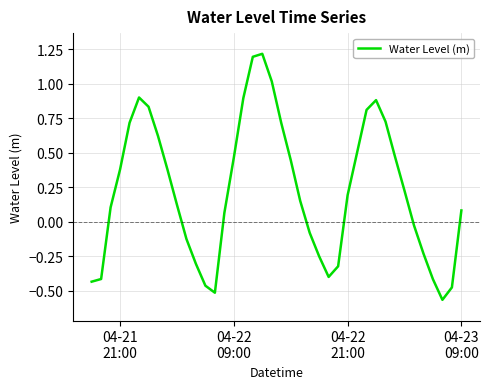

Count the number of values greater than 0.

25